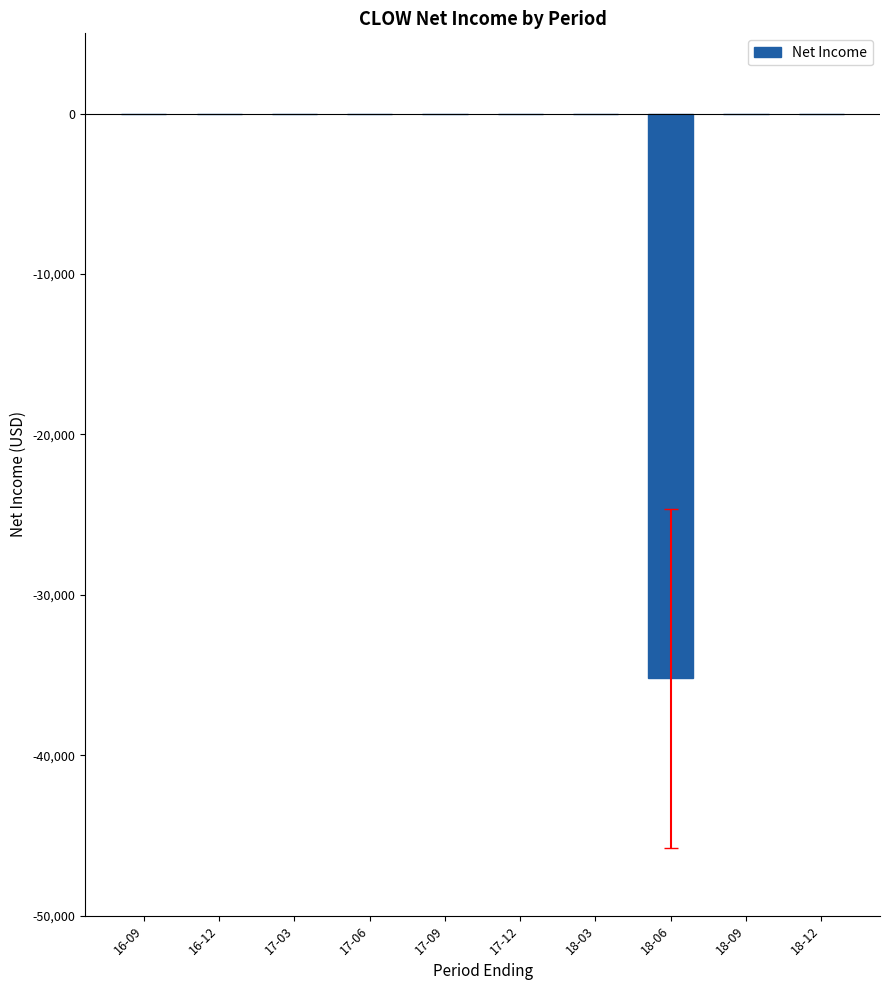

What is the average value?

-3520